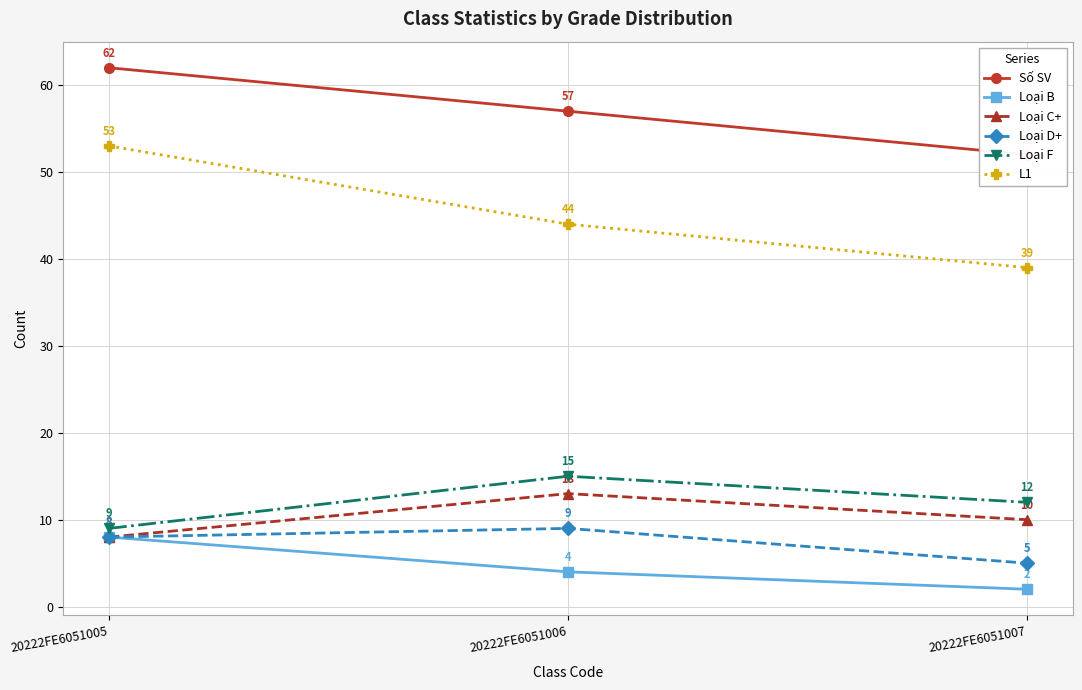

Read the Loại F value at 20222FE6051005.

9